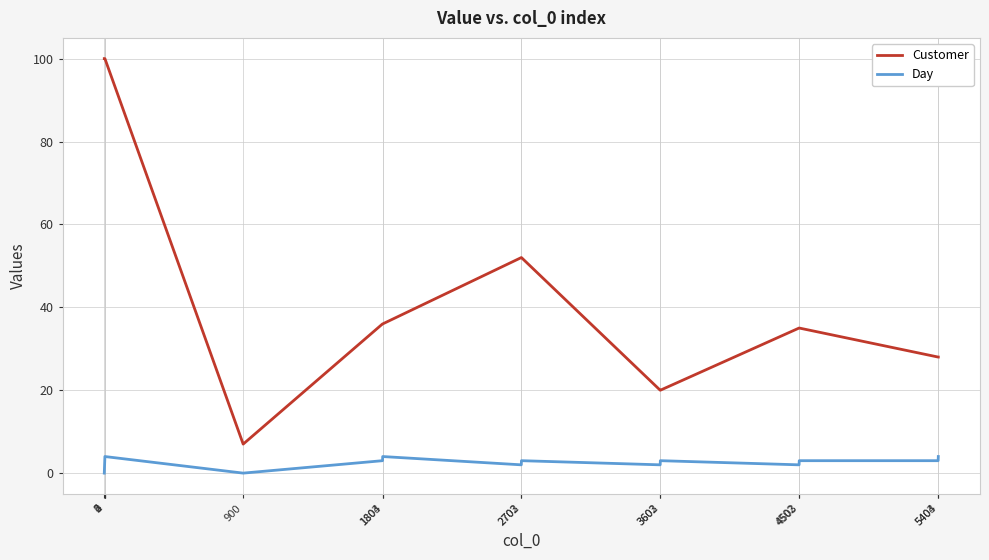

Which series changed the most between 900 and 3602?

Customer